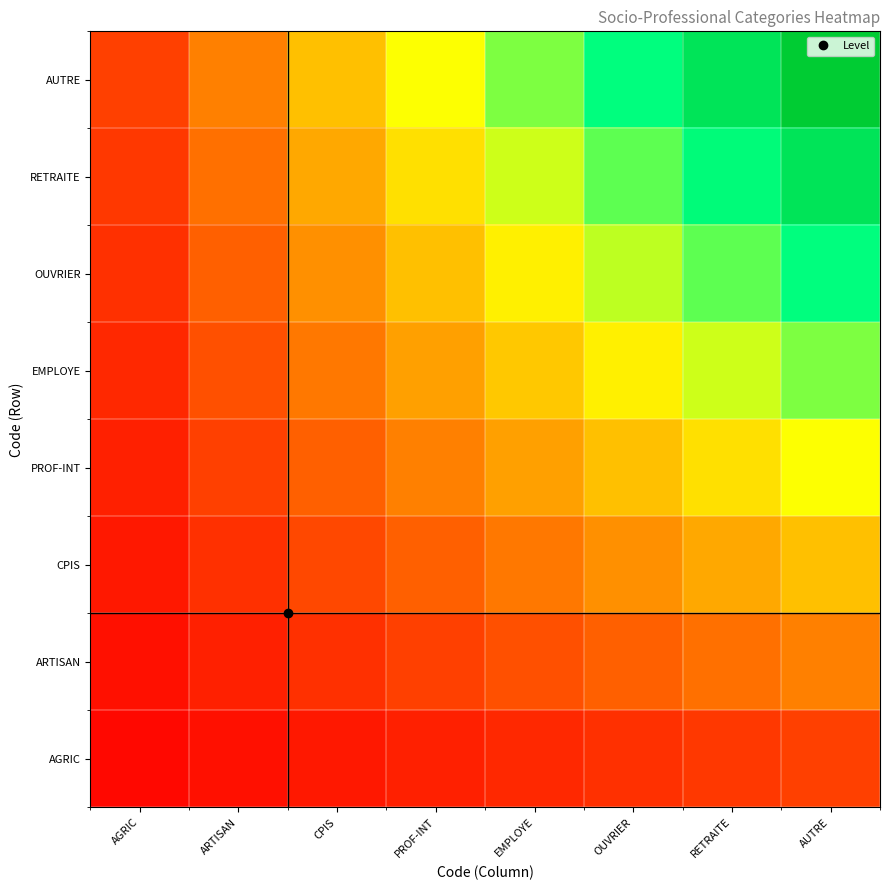

Reading right to left, list all the values displayed in this chart.

AGRIC: AUTRE=0.1	RETRAITE=0.1	OUVRIER=0.1	EMPLOYE=0.1	PROF-INT=0.1	CPIS=0.0	ARTISAN=0.0	AGRIC=0.0
ARTISAN: AUTRE=0.2	RETRAITE=0.2	OUVRIER=0.2	EMPLOYE=0.2	PROF-INT=0.1	CPIS=0.1	ARTISAN=0.1	AGRIC=0.0
CPIS: AUTRE=0.4	RETRAITE=0.3	OUVRIER=0.3	EMPLOYE=0.2	PROF-INT=0.2	CPIS=0.1	ARTISAN=0.1	AGRIC=0.0
PROF-INT: AUTRE=0.5	RETRAITE=0.4	OUVRIER=0.4	EMPLOYE=0.3	PROF-INT=0.2	CPIS=0.2	ARTISAN=0.1	AGRIC=0.1
EMPLOYE: AUTRE=0.6	RETRAITE=0.5	OUVRIER=0.5	EMPLOYE=0.4	PROF-INT=0.3	CPIS=0.2	ARTISAN=0.2	AGRIC=0.1
OUVRIER: AUTRE=0.8	RETRAITE=0.7	OUVRIER=0.6	EMPLOYE=0.5	PROF-INT=0.4	CPIS=0.3	ARTISAN=0.2	AGRIC=0.1
RETRAITE: AUTRE=0.9	RETRAITE=0.8	OUVRIER=0.7	EMPLOYE=0.5	PROF-INT=0.4	CPIS=0.3	ARTISAN=0.2	AGRIC=0.1
AUTRE: AUTRE=1.0	RETRAITE=0.9	OUVRIER=0.8	EMPLOYE=0.6	PROF-INT=0.5	CPIS=0.4	ARTISAN=0.2	AGRIC=0.1